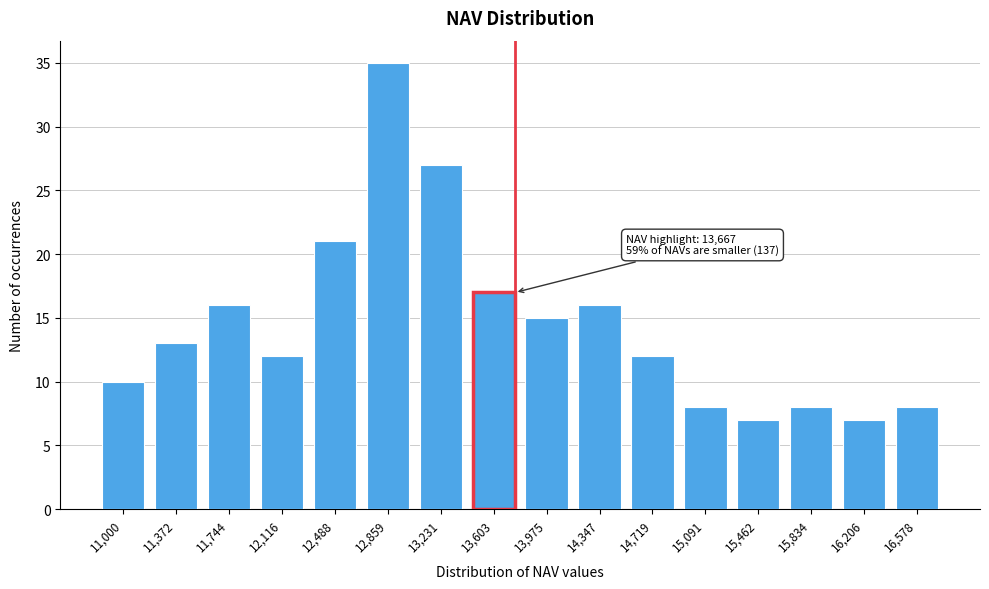

Reading right to left, list all the values displayed in this chart.

16,578=8	16,206=7	15,834=8	15,462=7	15,091=8	14,719=12	14,347=16	13,975=15	13,603=17	13,231=27	12,859=35	12,488=21	12,116=12	11,744=16	11,372=13	11,000=10